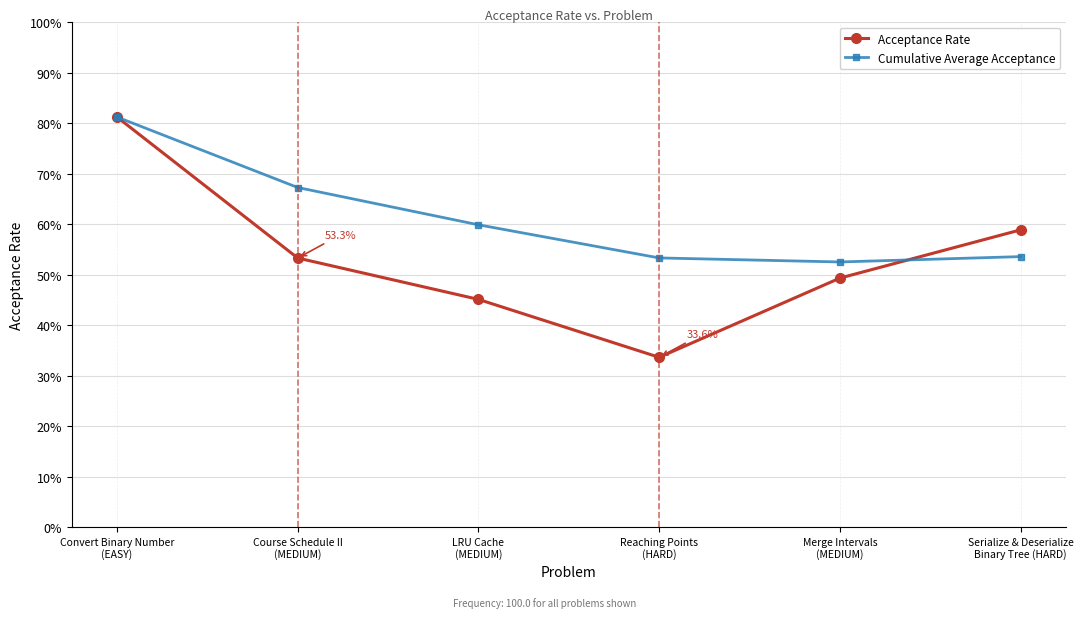

At which category does the chart reach its peak across all series?

Convert Binary Number
(EASY)